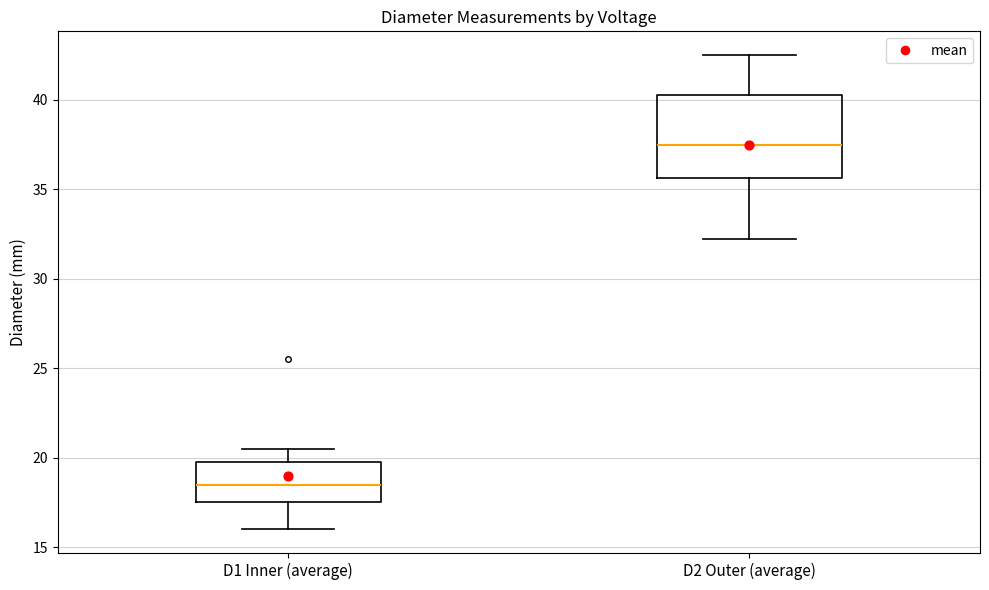

Which box has the lowest median line?

D1 Inner (average)